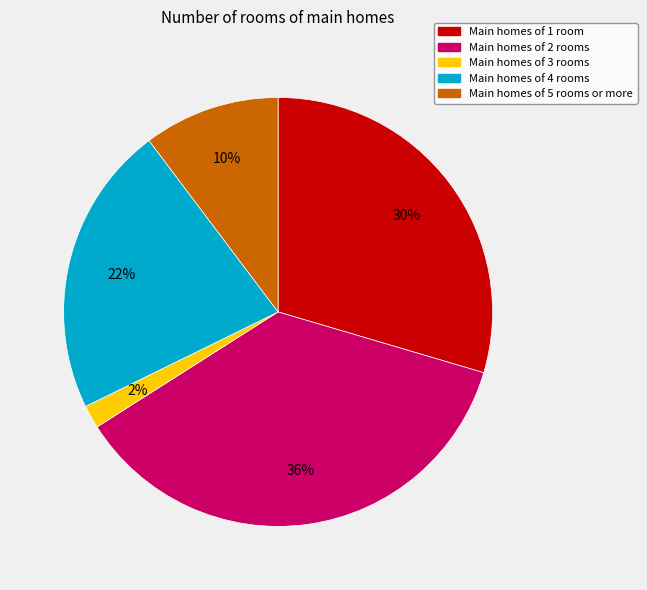

Is there a majority slice in this chart?

No